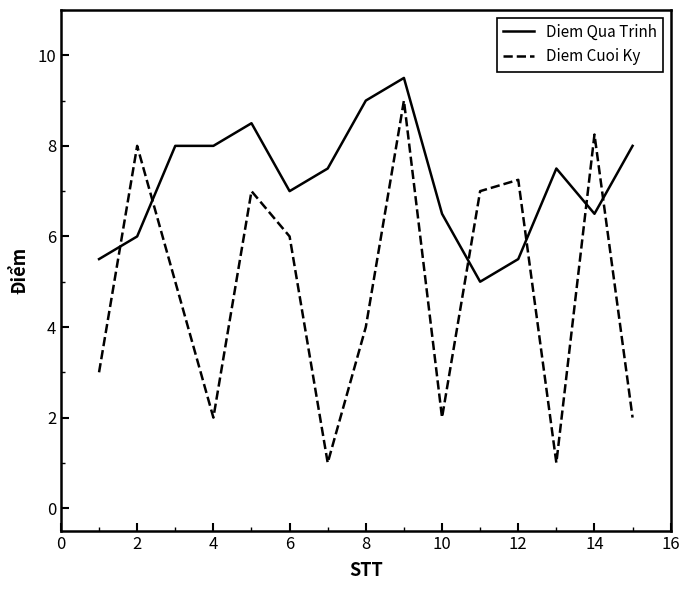

What is the maximum value for Diem Qua Trinh?

9.5